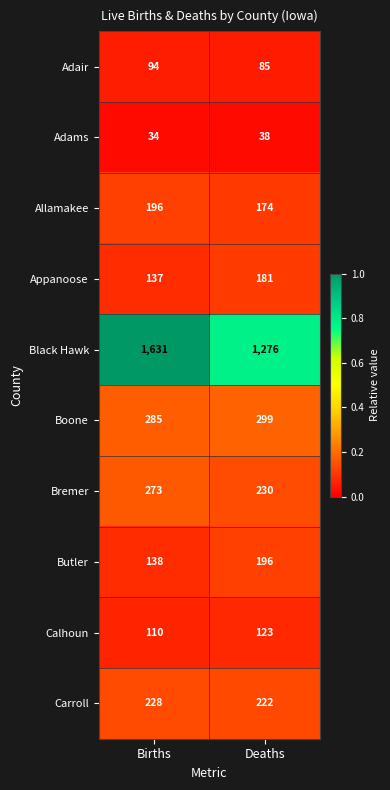

What is the sum of the Adams values at Births and Deaths?

72